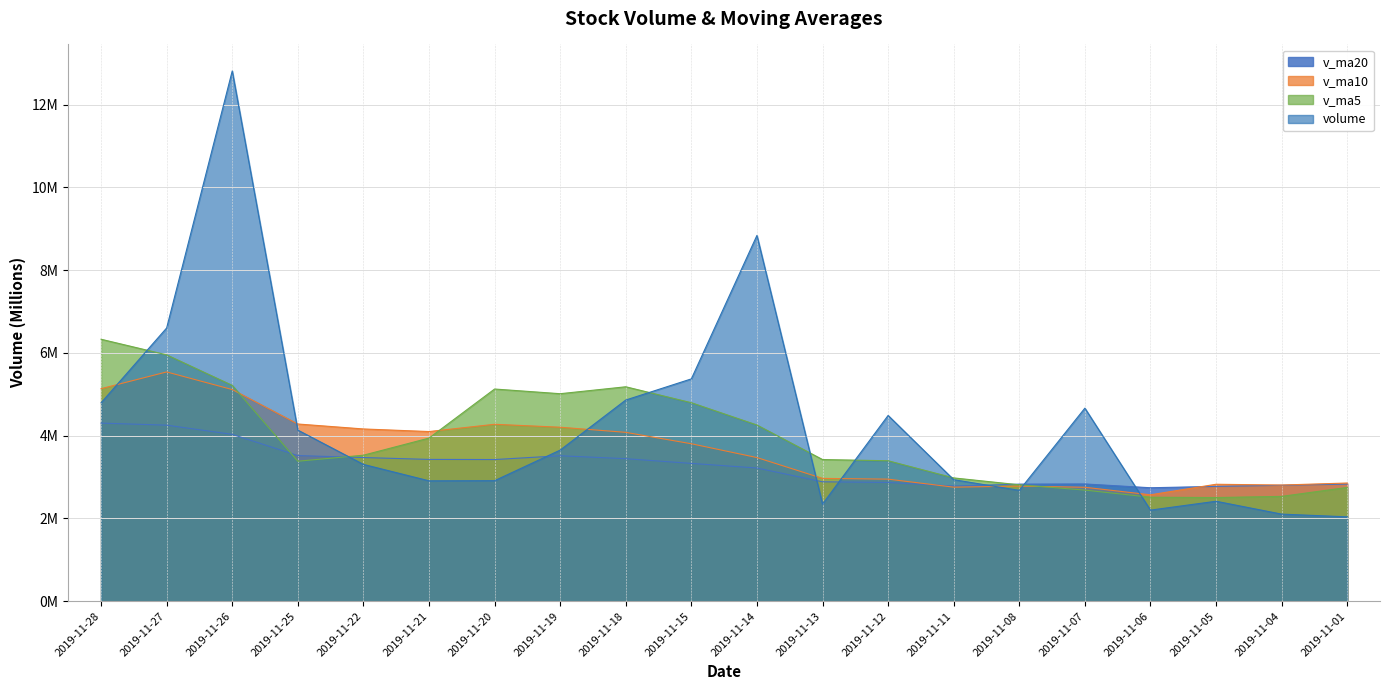

How many data points does each series have?

20